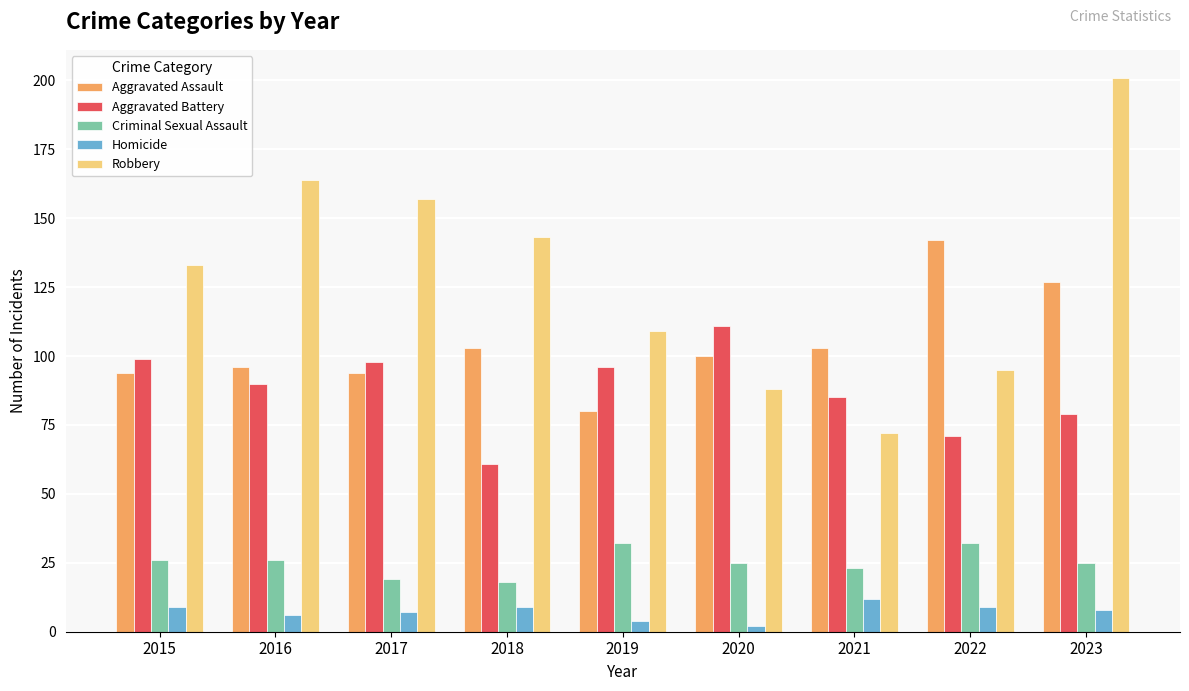

What is the smallest value displayed?

2